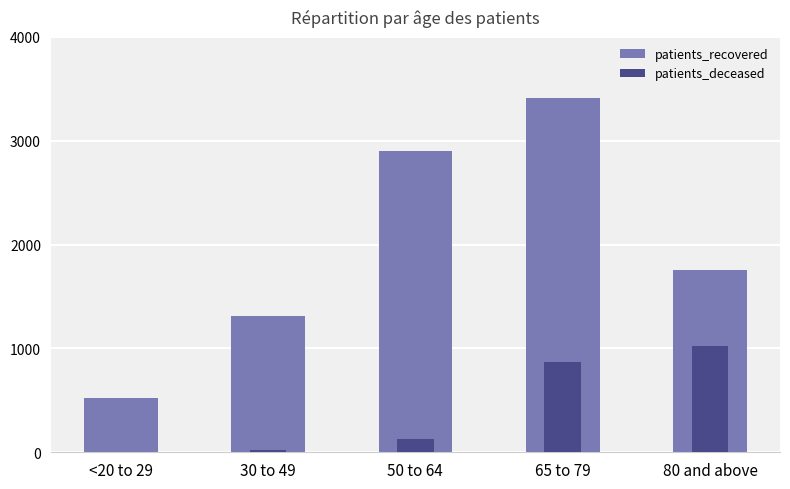

List the series in order of their overall mean, lowest first.

patients_deceased, patients_recovered